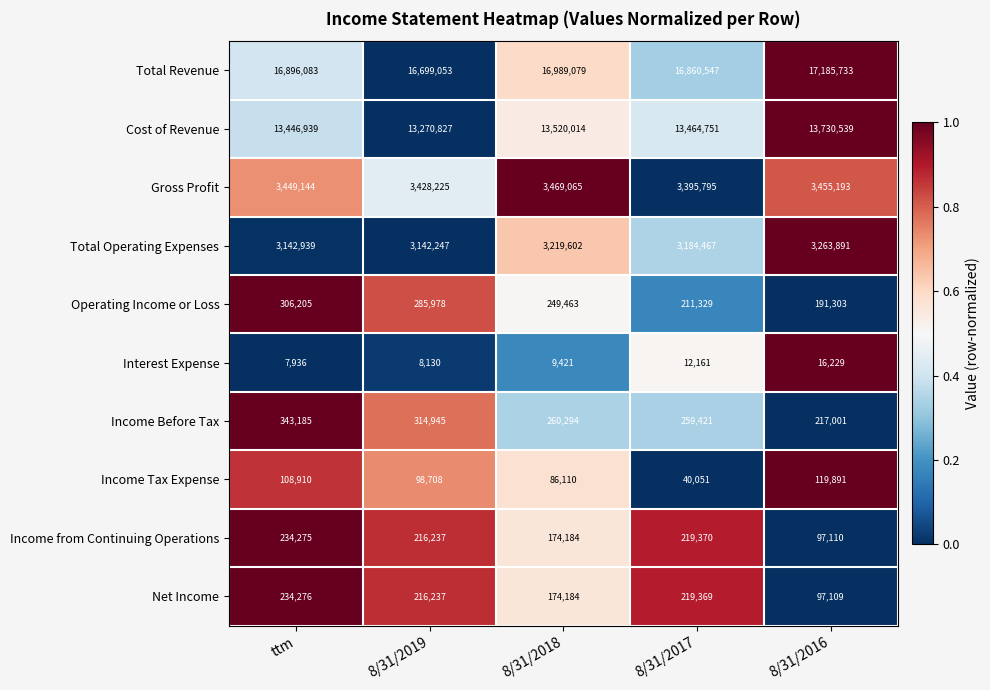

What is the difference between the maximum and second lowest values in the Income Before Tax series?

83764